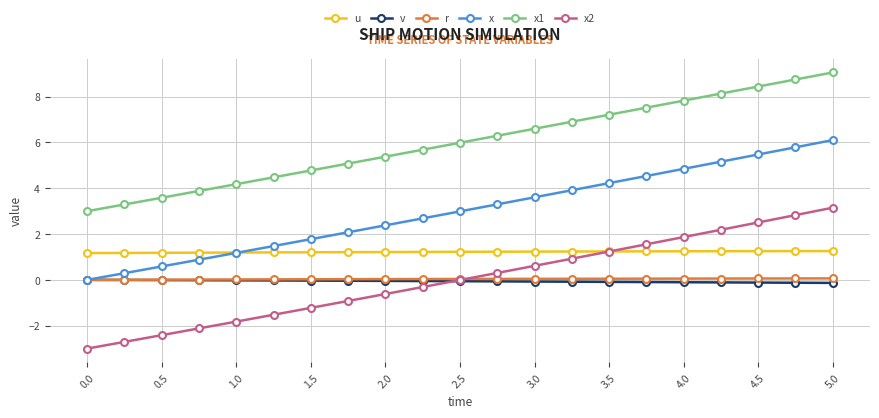

Is this an area chart (filled region under the line)?

No